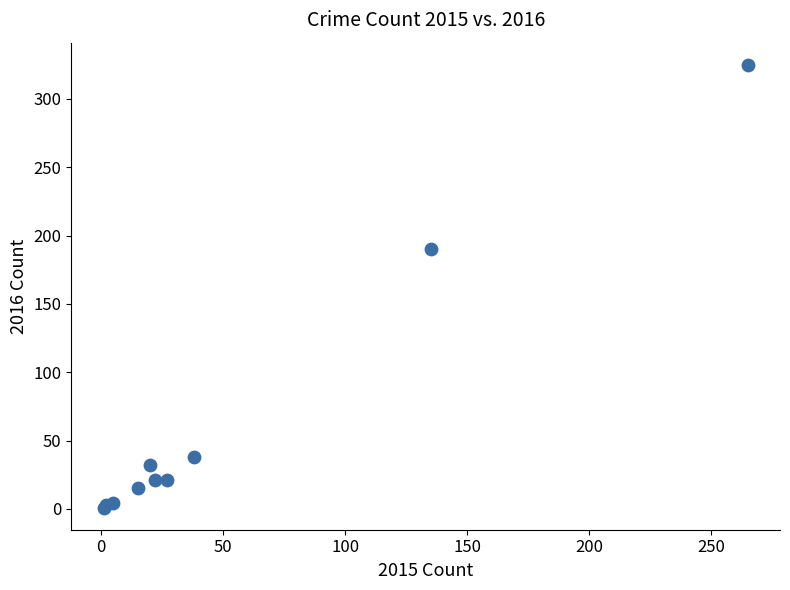

What Y value in the scatter plot is closest to 163?

190